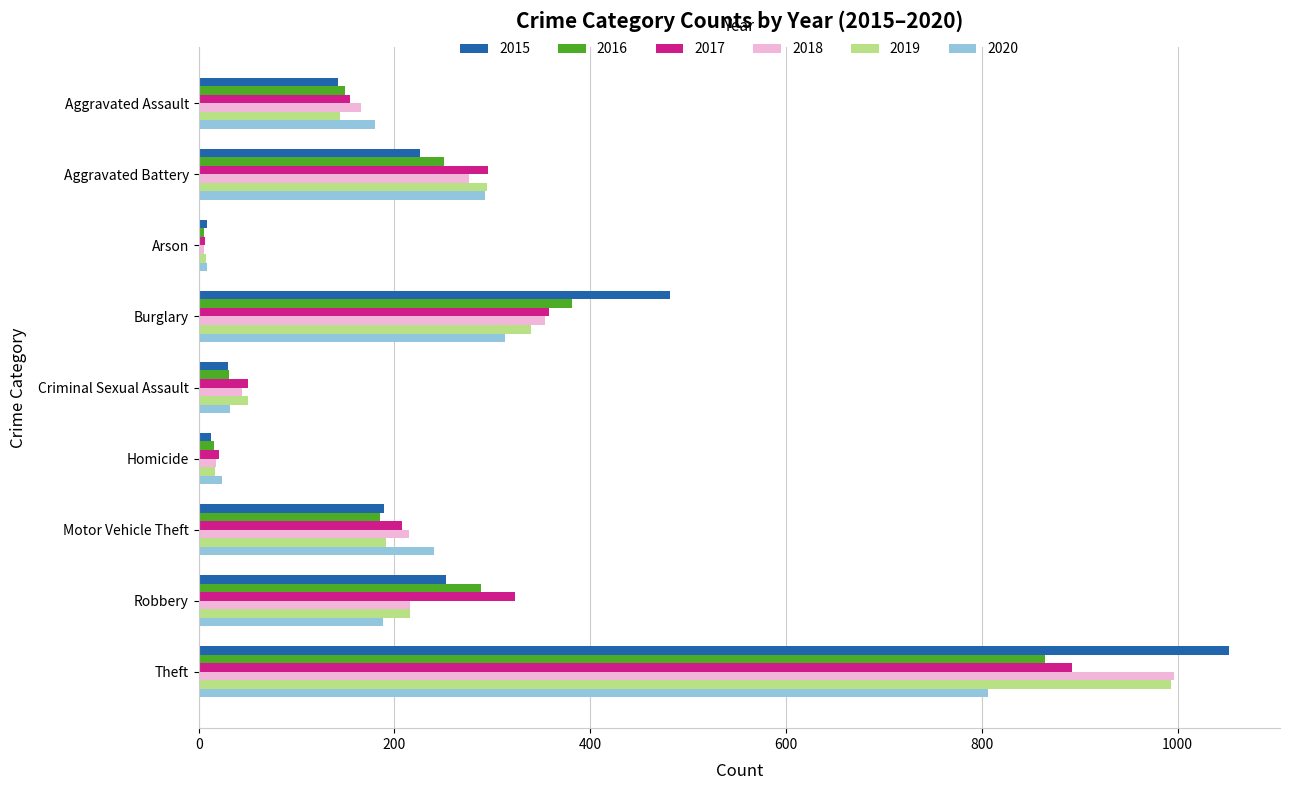

At which label is 2018 closest to 500?

Burglary